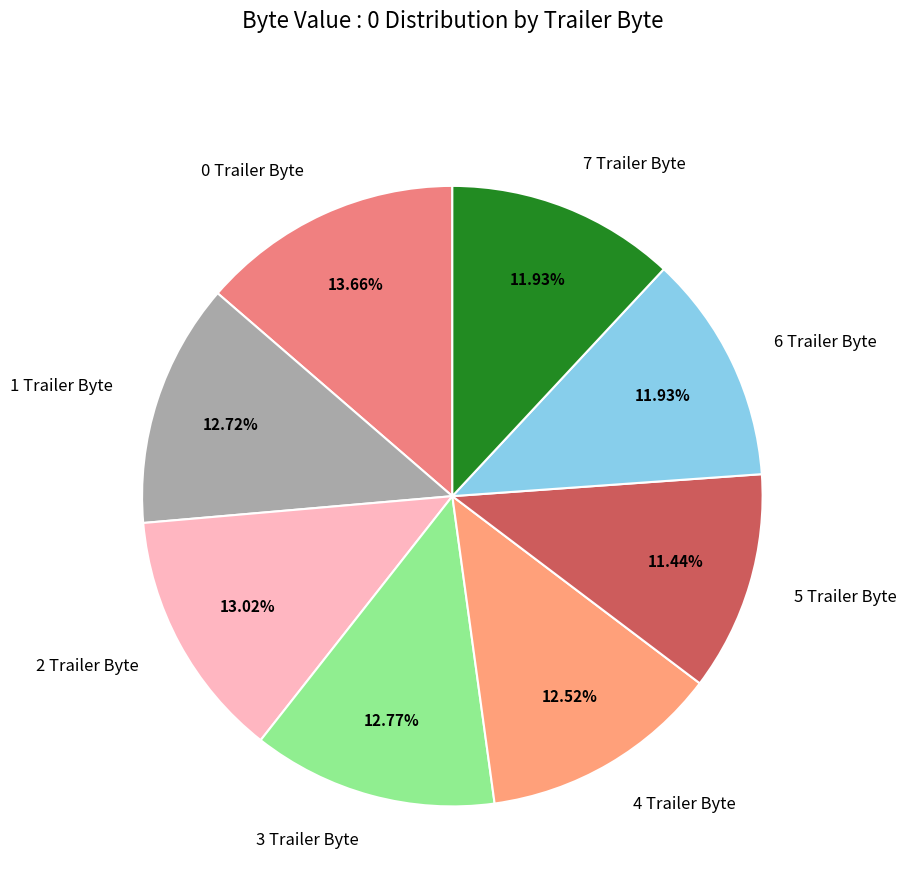

Which has a higher value, 1 Trailer Byte or 6 Trailer Byte?

1 Trailer Byte